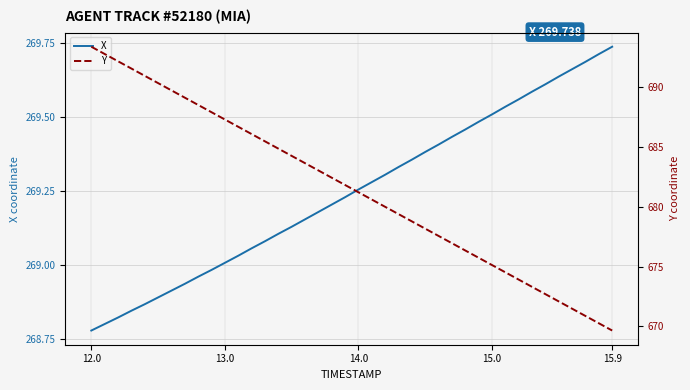

At which label does X first exceed 269?

13.0